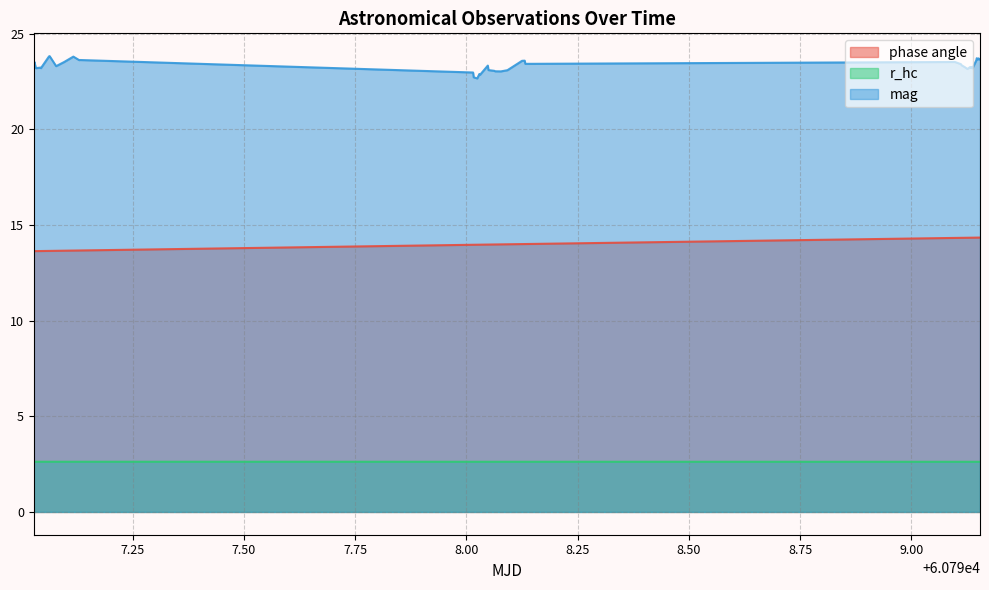

What is the difference between the second highest and minimum values in the mag series?

1.1